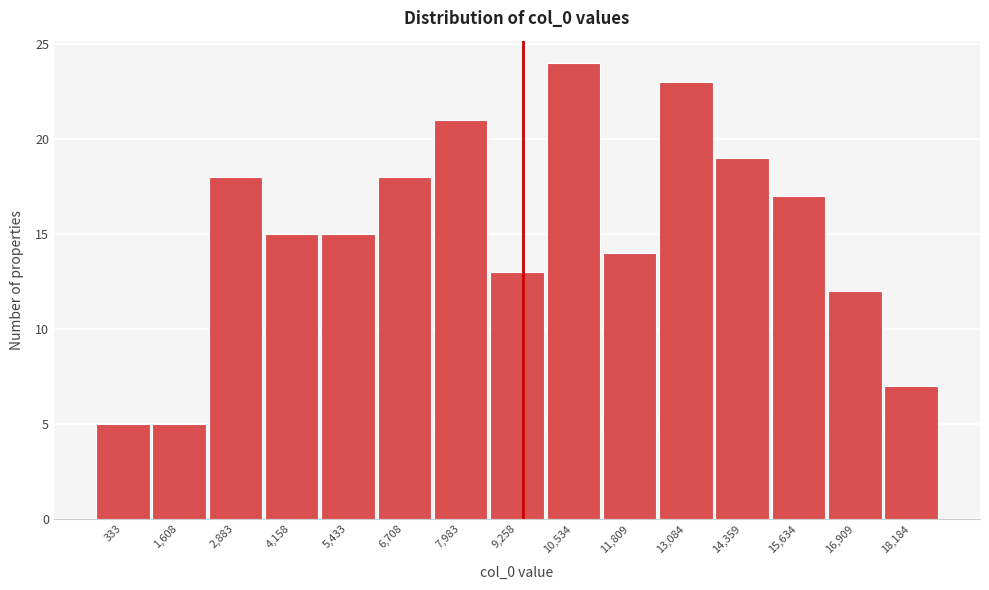

Reading right to left, extract all data points from this chart.

7	12	17	19	23	14	24	13	21	18	15	15	18	5	5